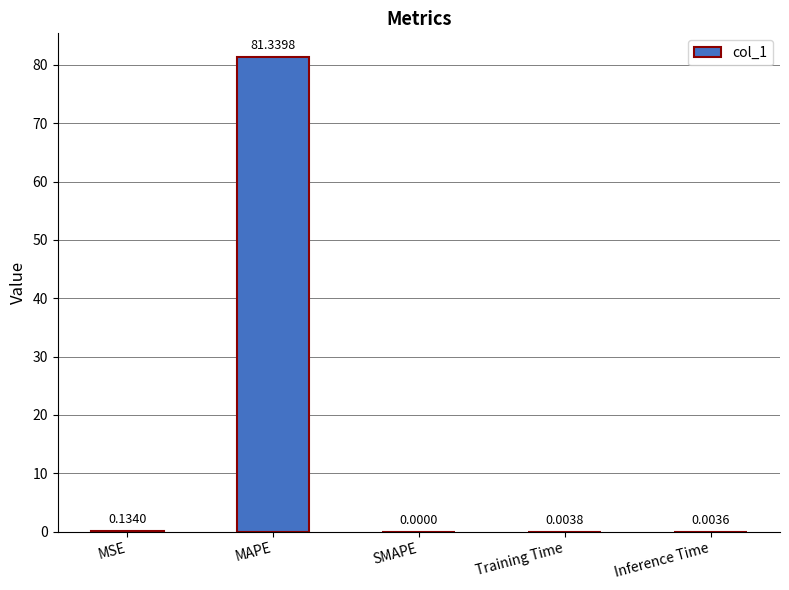

How many series are shown in this chart?

1